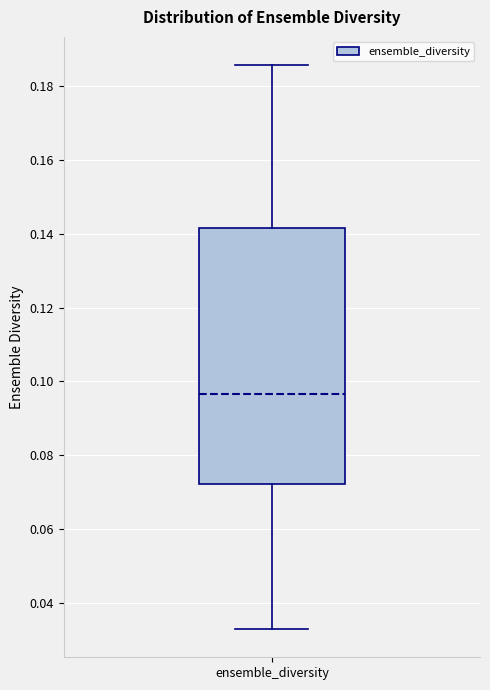

Where is the upper edge of the box for ensemble_diversity on the y-axis? The values are not printed on the chart, so give them approximately, as read against the axis.

0.142